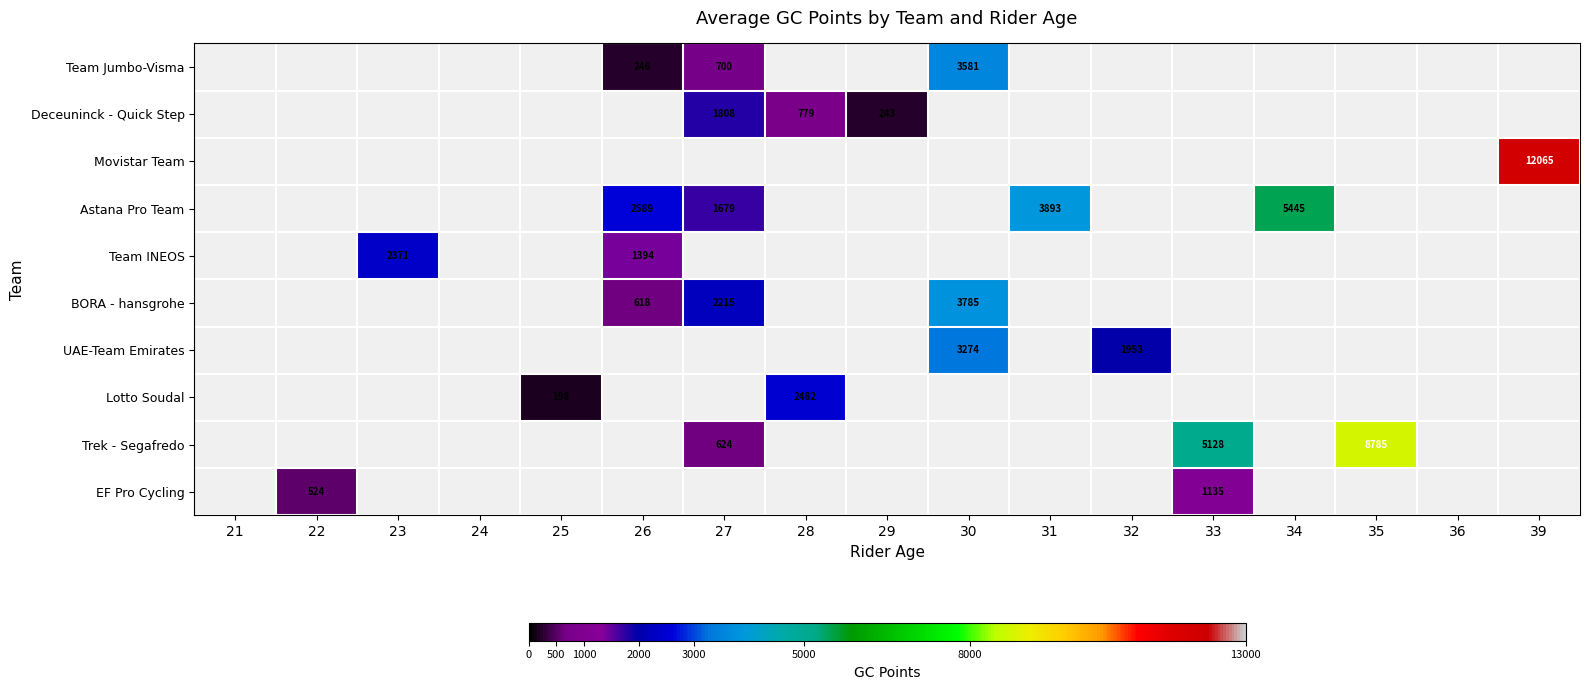

What is the smallest value displayed?

198.0